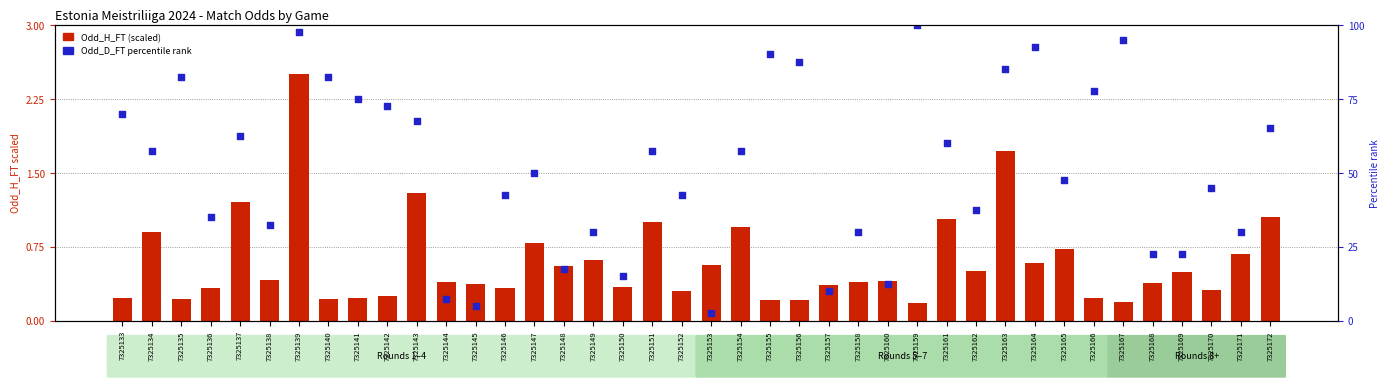

At how many categories does at least one series exceed 1?

27